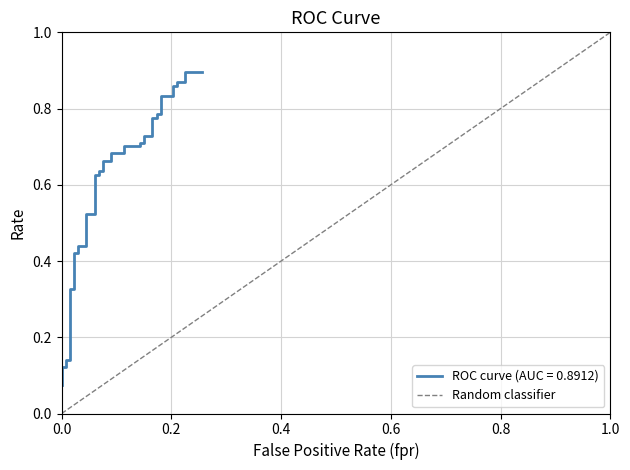

True or false: the data shows 1 at 0.2.

False